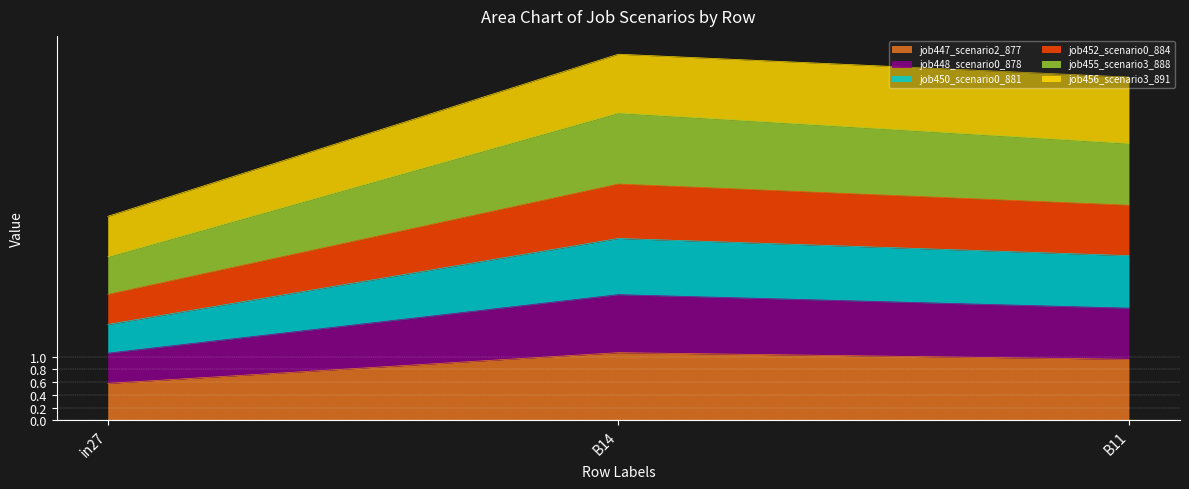

The value of job447_scenario2_877 at B11 is 1.0. True or false?

True